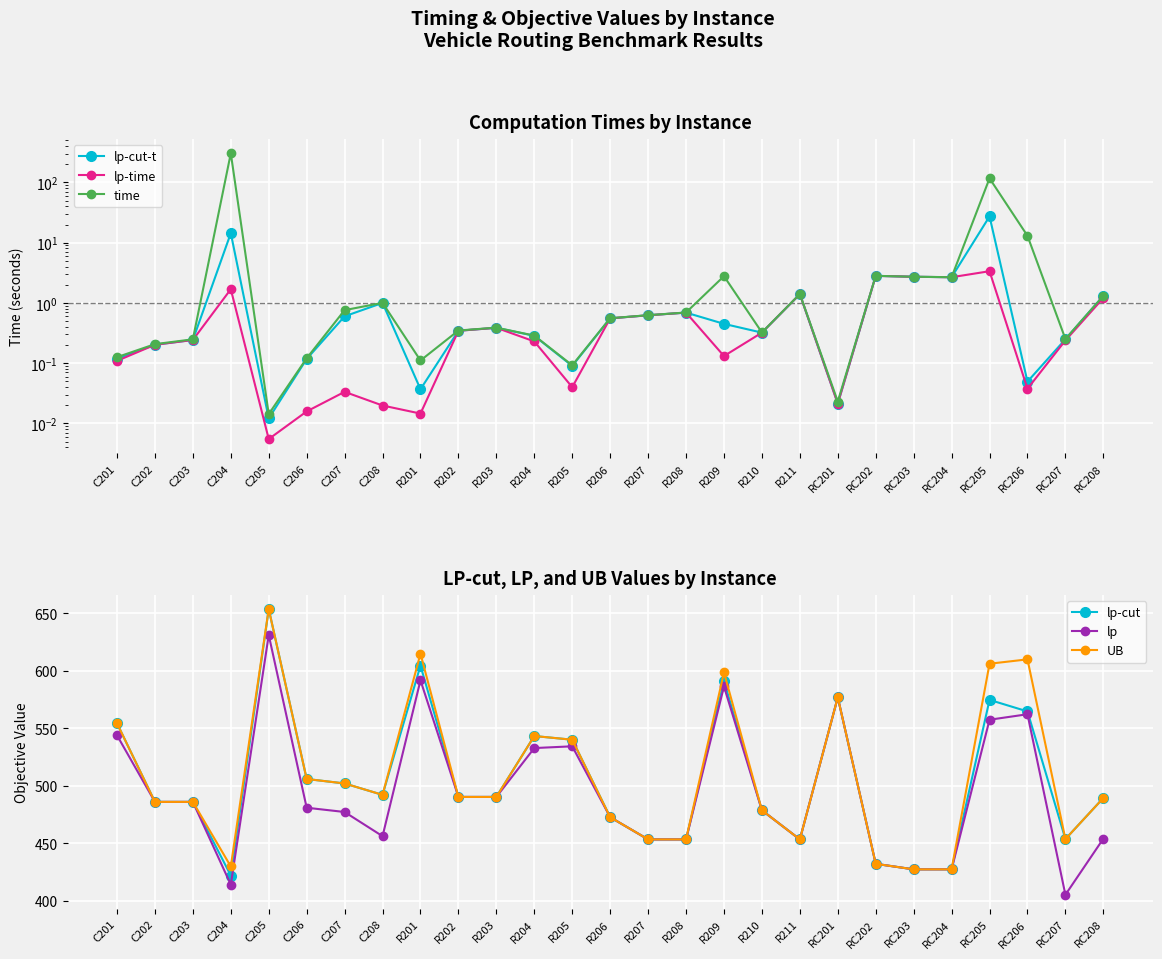

What is the label of the 8th point from the right?

RC201